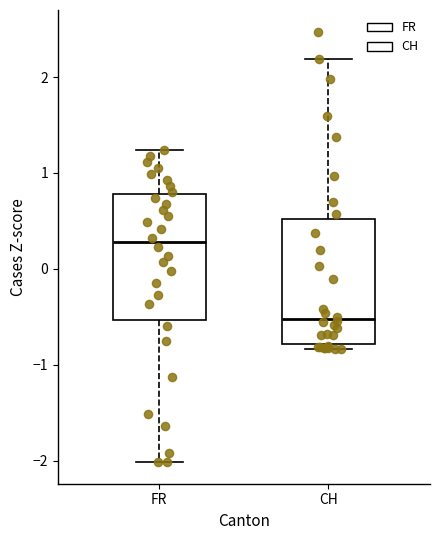

Reading left to right, transcribe this box plot: for each box, give where its median line is, the range the box spans, and where its two whiskers end, as read against the y-axis. The values are not printed on the chart, so give them approximately, as read against the axis.

FR: median 0.3, box -0.5 to 0.8, whiskers -2.0 to 1.2
CH: median -0.5, box -0.8 to 0.5, whiskers -0.8 (just below the box's lower edge) to 2.2